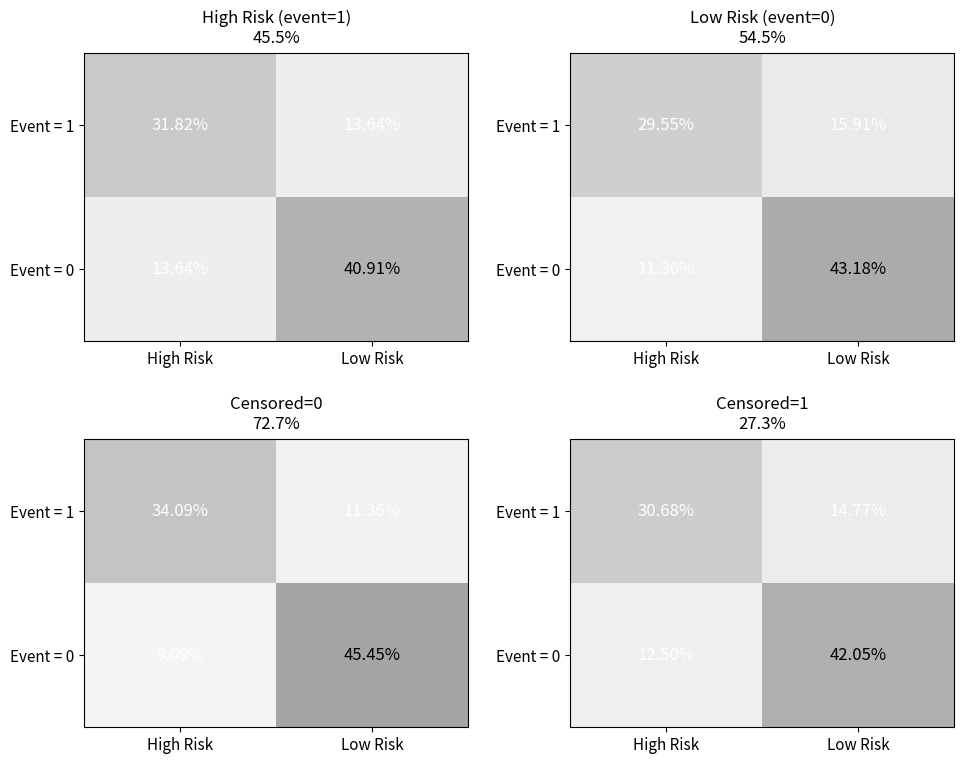

Is the value of Event = 1 at Low Risk greater than the value of Event = 0 at High Risk?

Yes